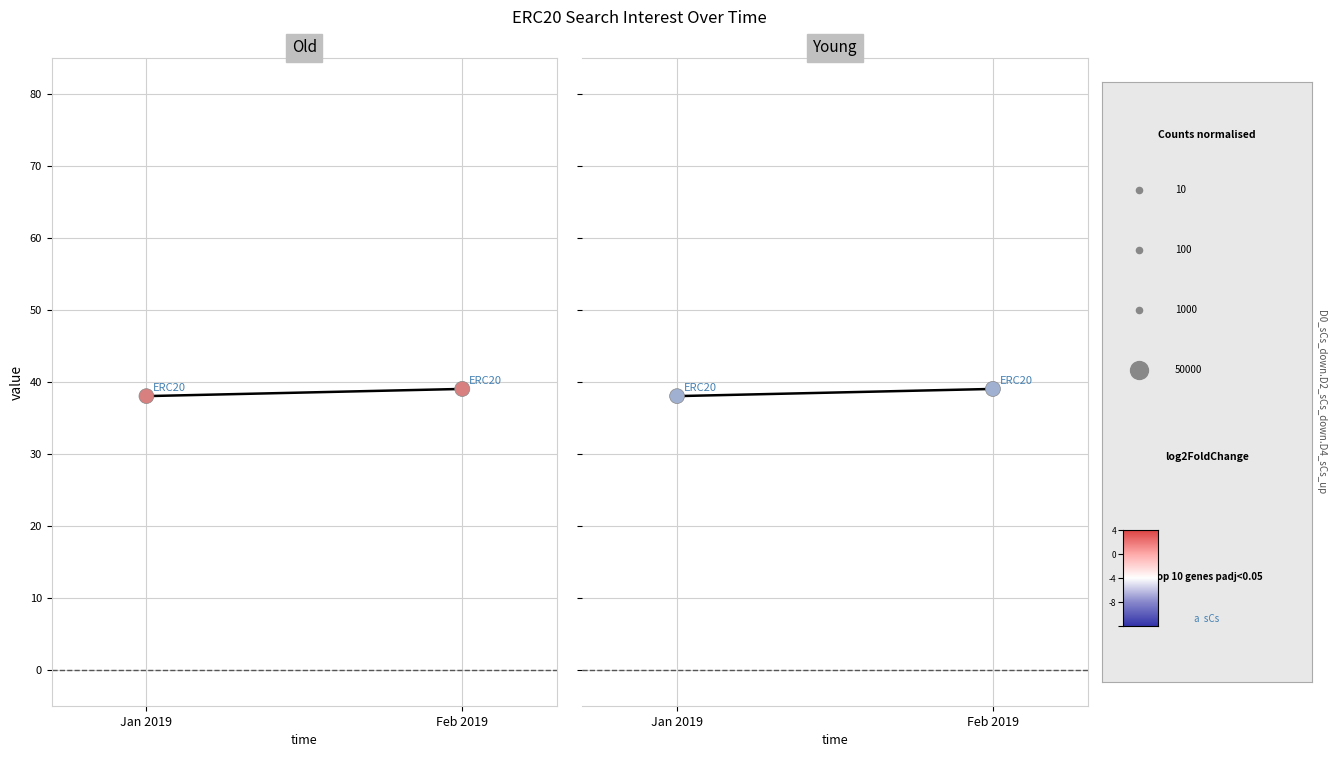

Which series has the largest total across all categories?

ERC20